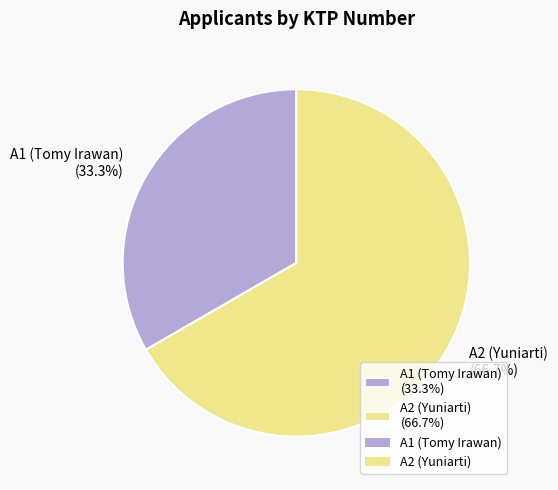

Is the sum of A1 (Tomy Irawan) and A2 (Yuniarti) greater than half?

Yes